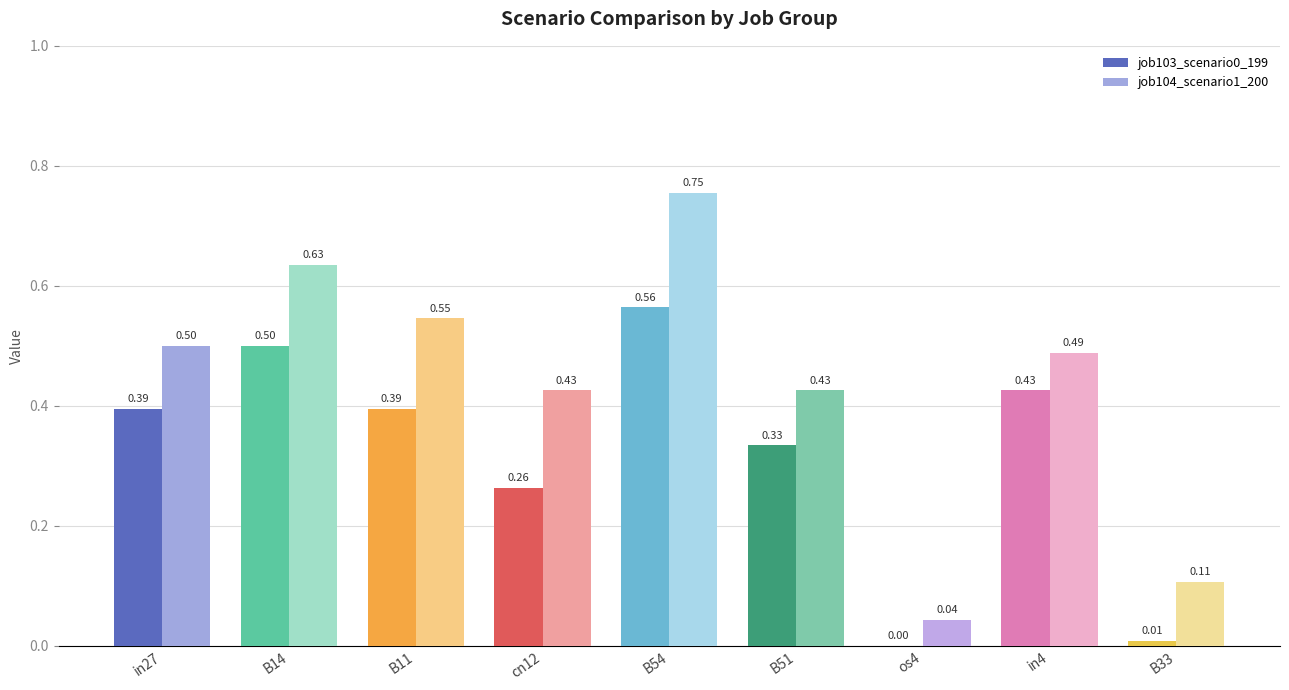

Is the value of job103_scenario0_199 at in27 greater than the value of job104_scenario1_200 at B51?

No